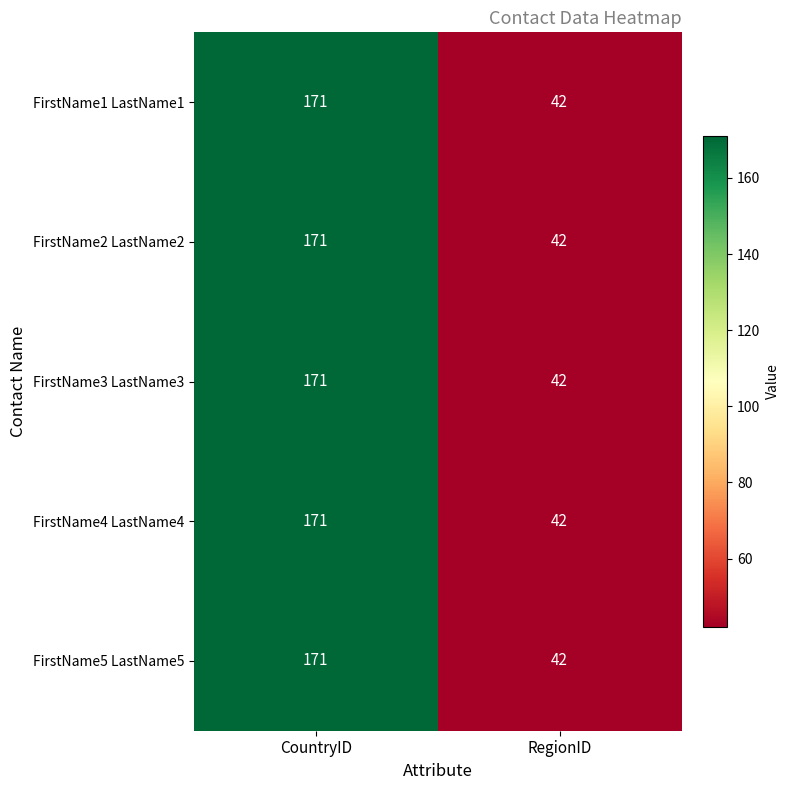

What is the greatest value displayed?

171